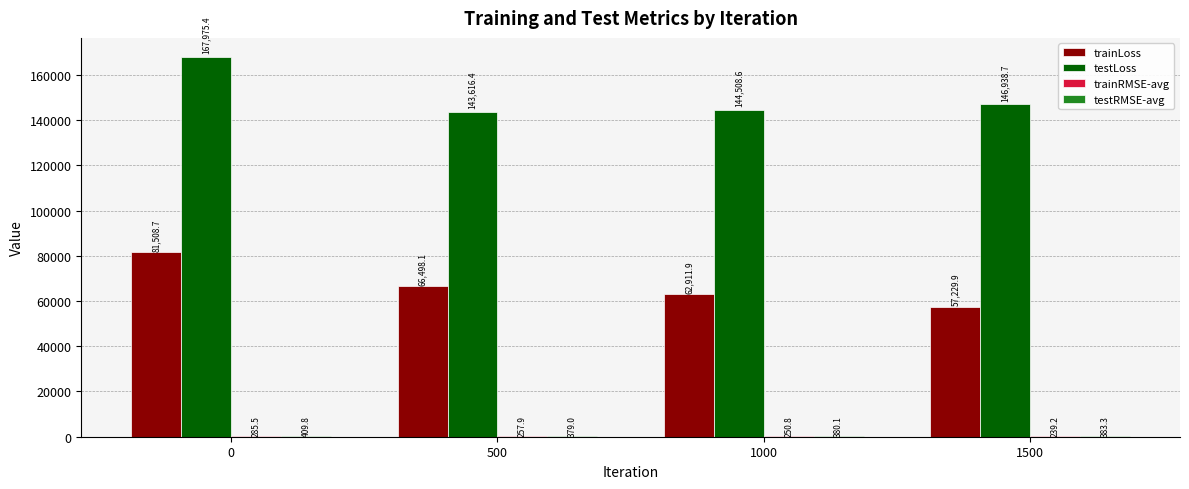

What is the sum of the trainLoss values at 500 and 0?

148006.8